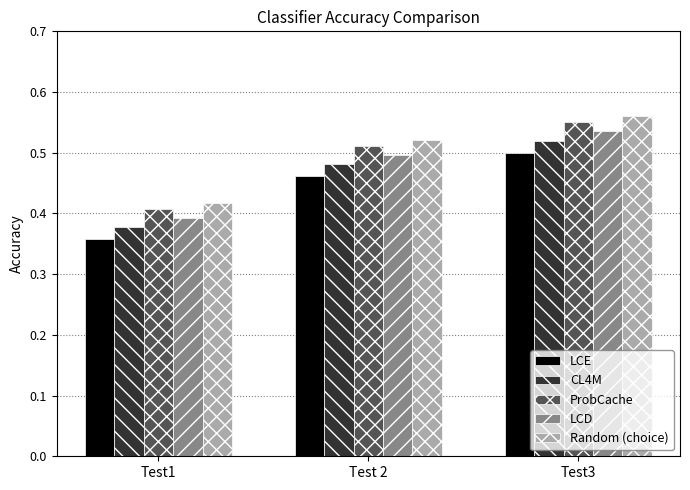

What is the total value across all series at Test 2?

2.5